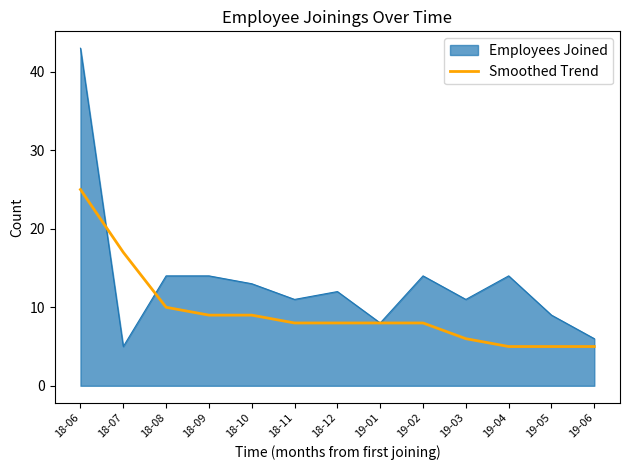

The Smoothed Trend series shows 5 at 19-04. True or false?

True